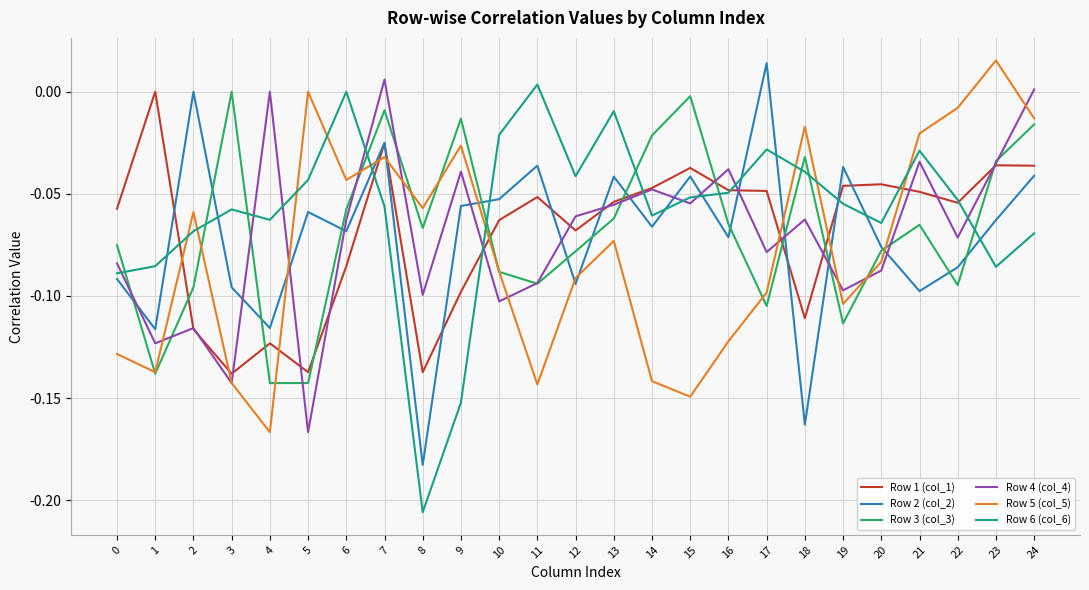

Does the chart have visible grid lines?

Yes